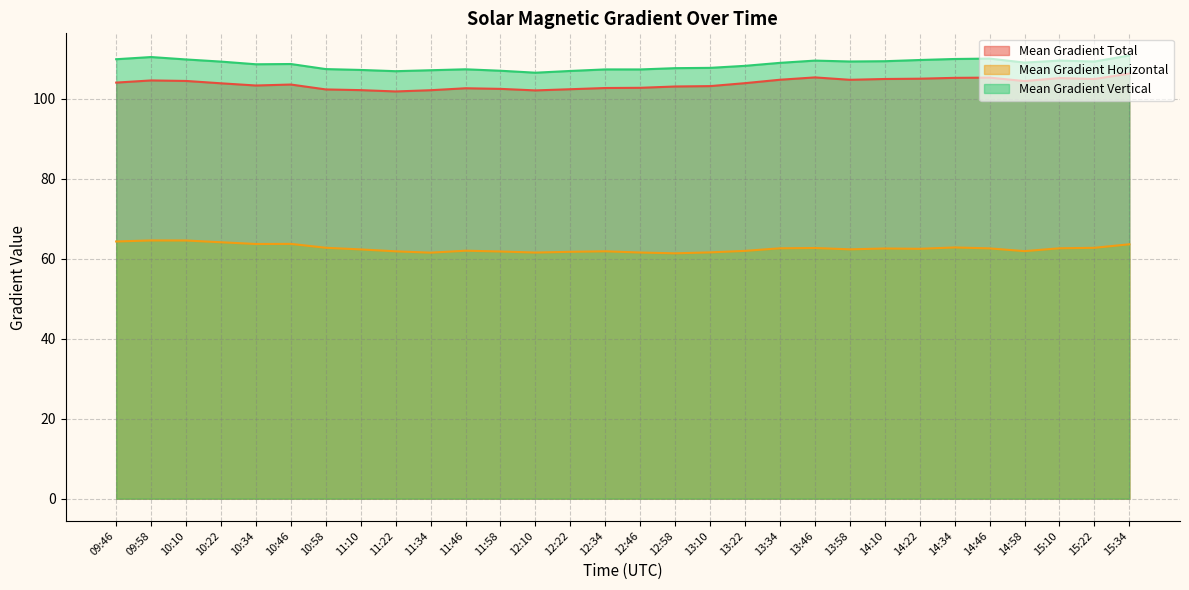

What is the minimum value for Mean Gradient Total?

101.8